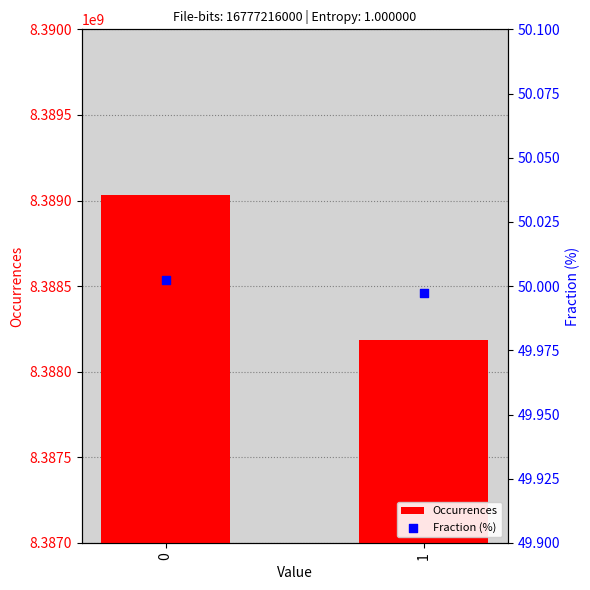

Is the value of Occurrences at 1 greater than the value of Fraction (%) at 1?

Yes